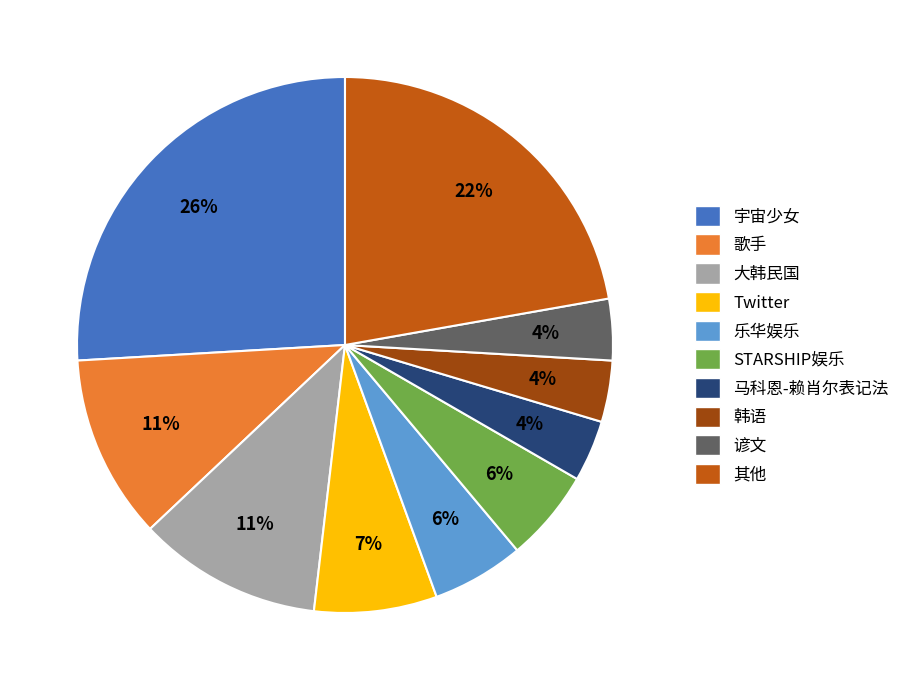

To the nearest percent, what percentage of the pie is 韩语?

4%